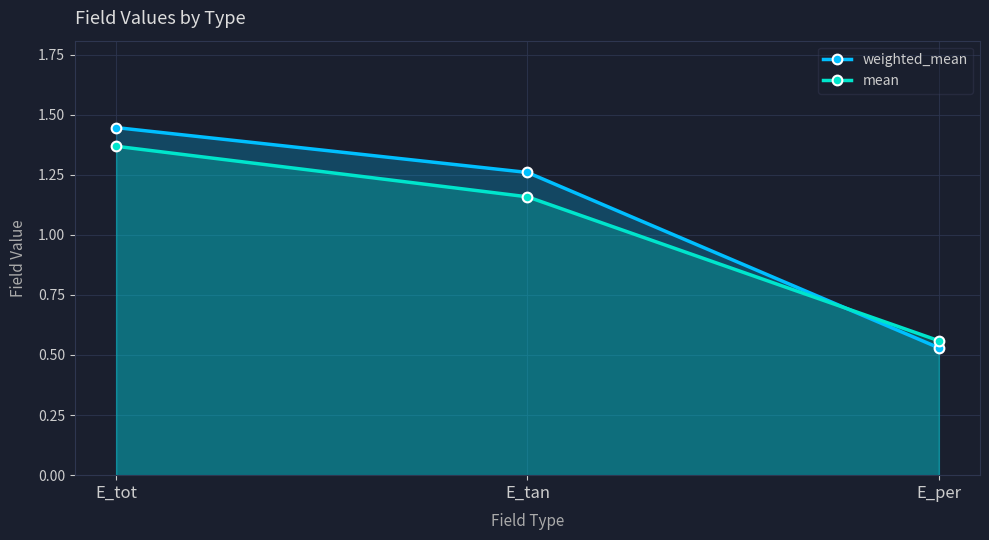

Is it true that mean equals 0.6 at E_per?

True